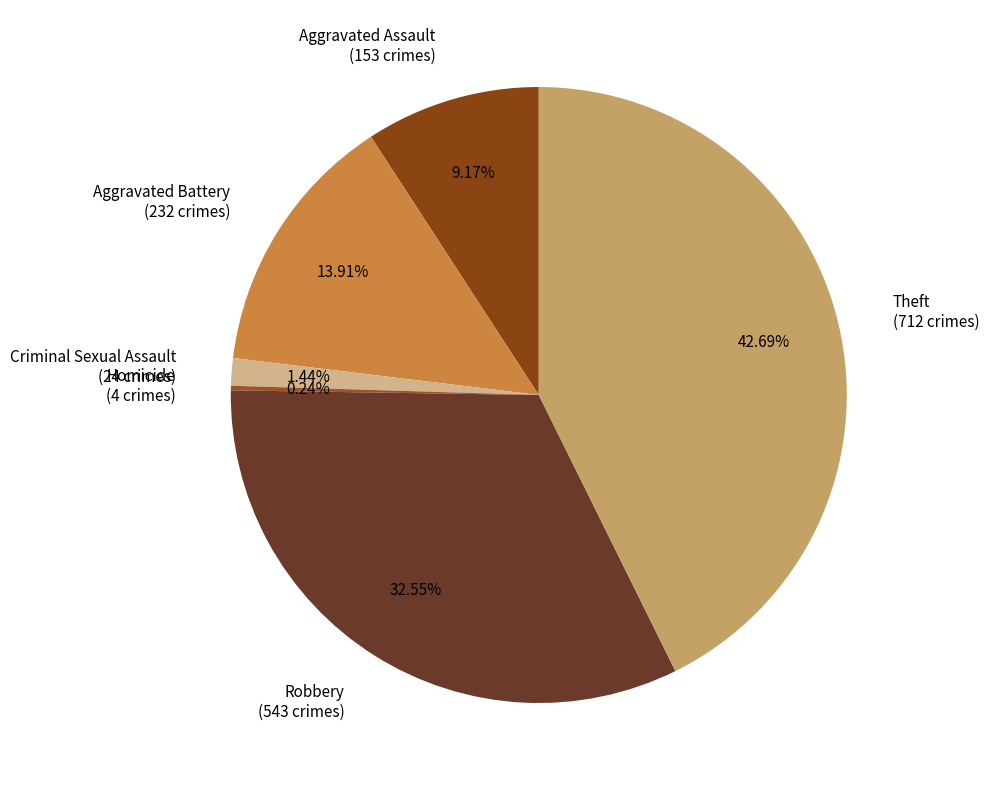

Is there any slice that represents more than half of the pie?

No